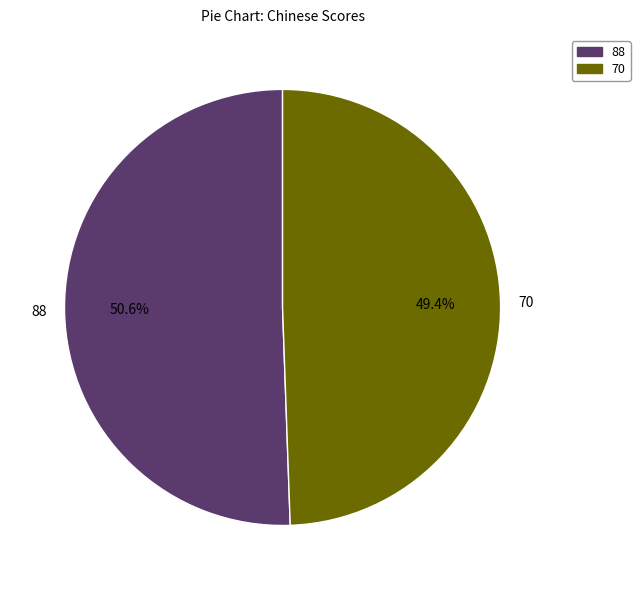

How many slices are in this pie chart?

2